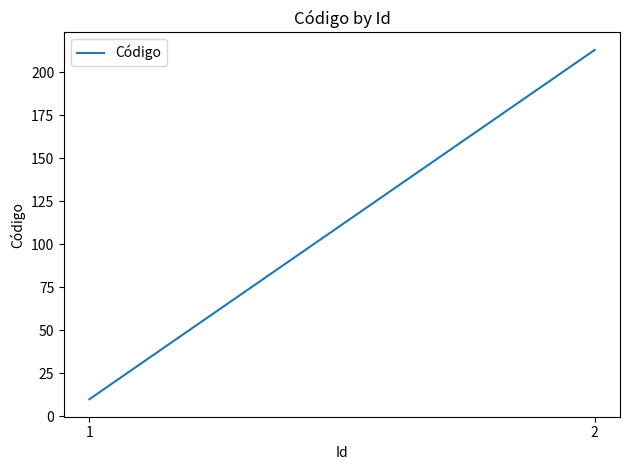

What is the difference between the maximum and minimum values?

203